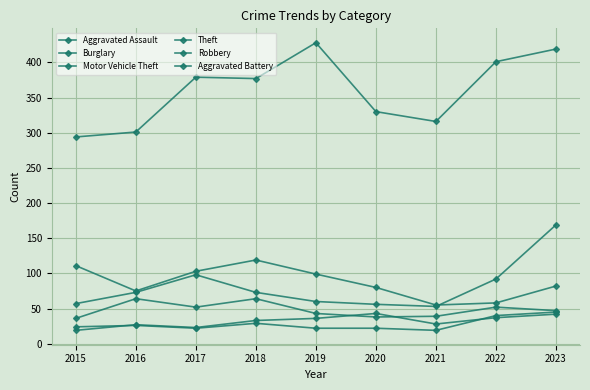

The value of Burglary at 2018 is 205. True or false?

False